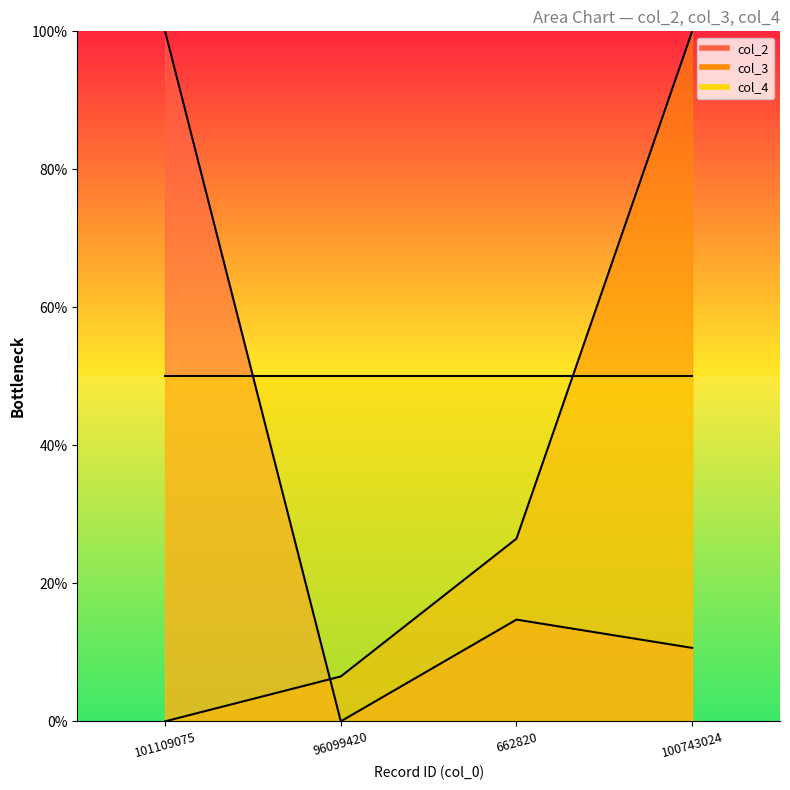

What is the label of the 4th point from the right?

101109075